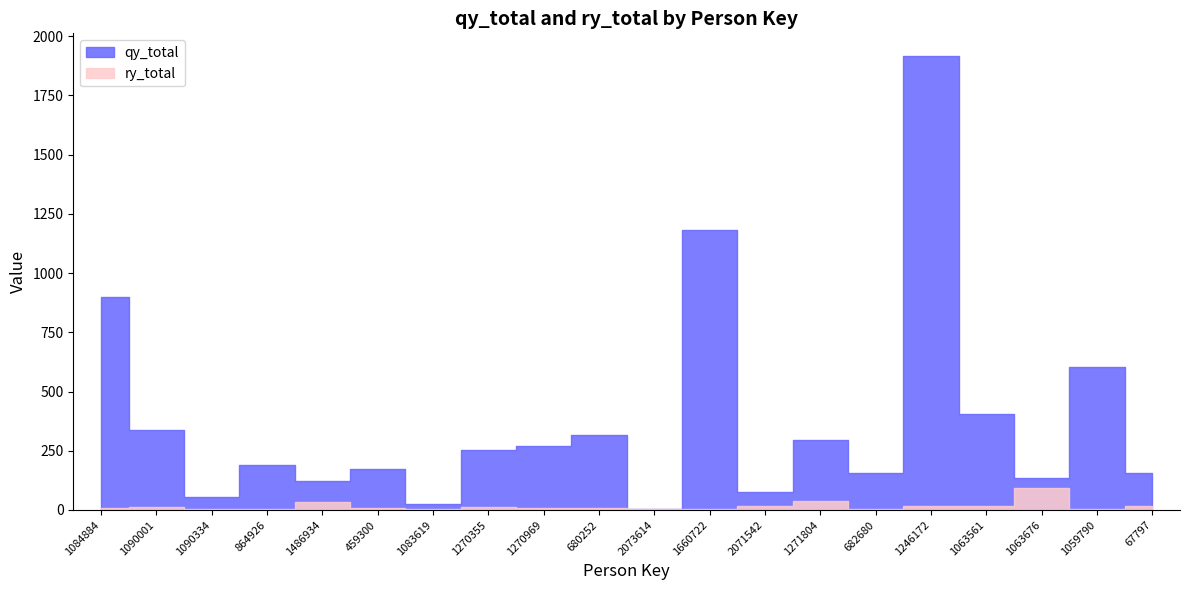

Rank the series by their average value, from lowest to highest.

ry_total, qy_total